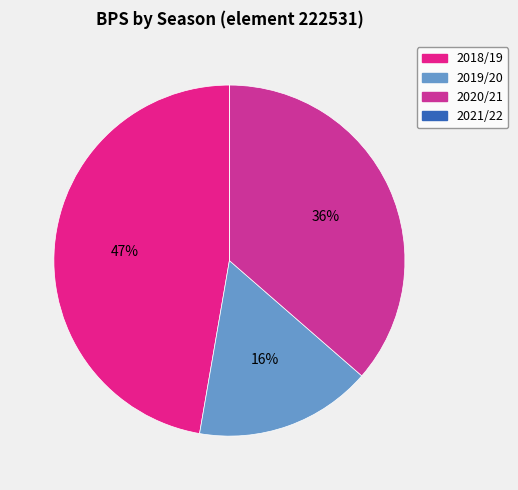

The 2020/21 slice represents 29% of the pie. True or false?

False